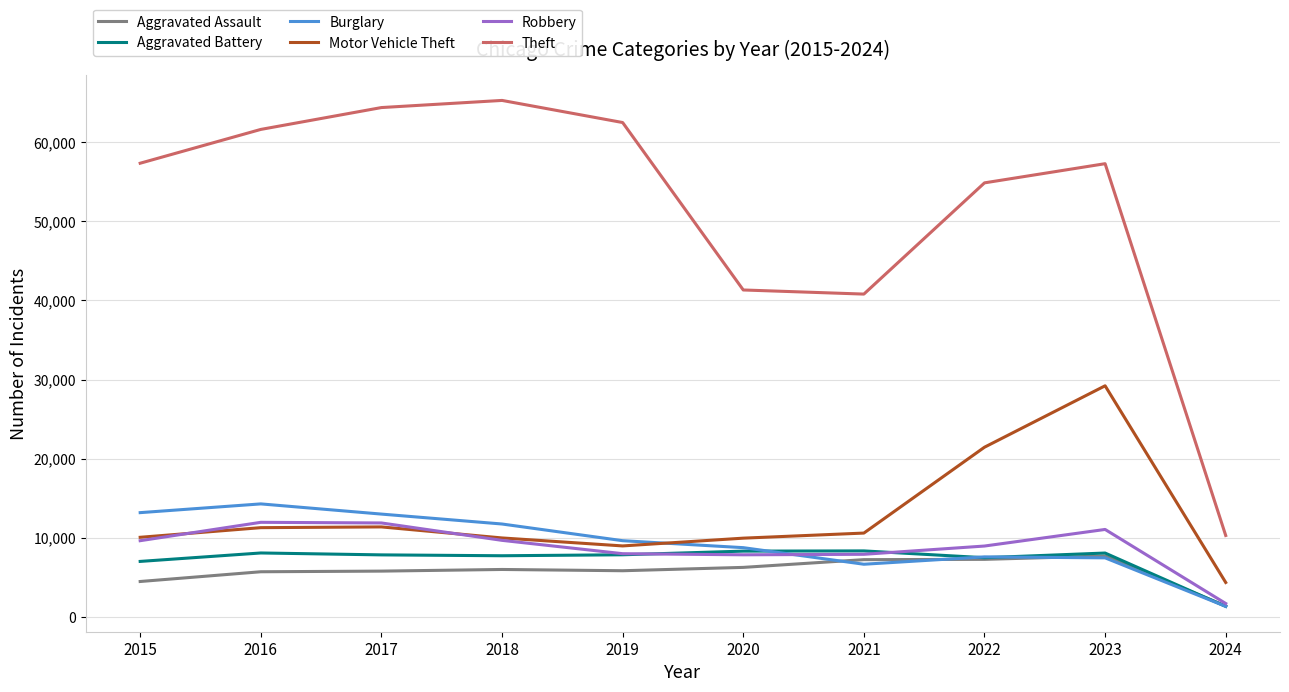

What is the total value across all series at 2020?

82484